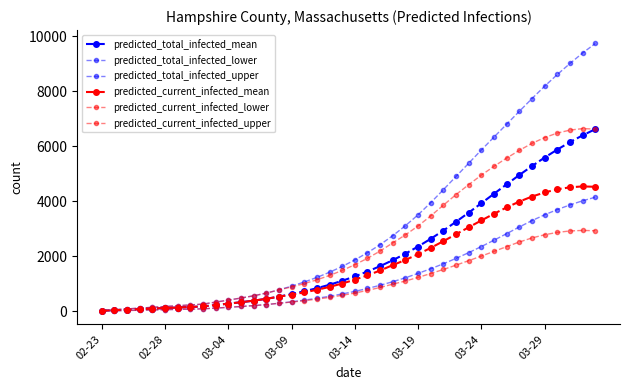

True or false: predicted_current_infected_lower and predicted_current_infected_upper cross at least once.

False